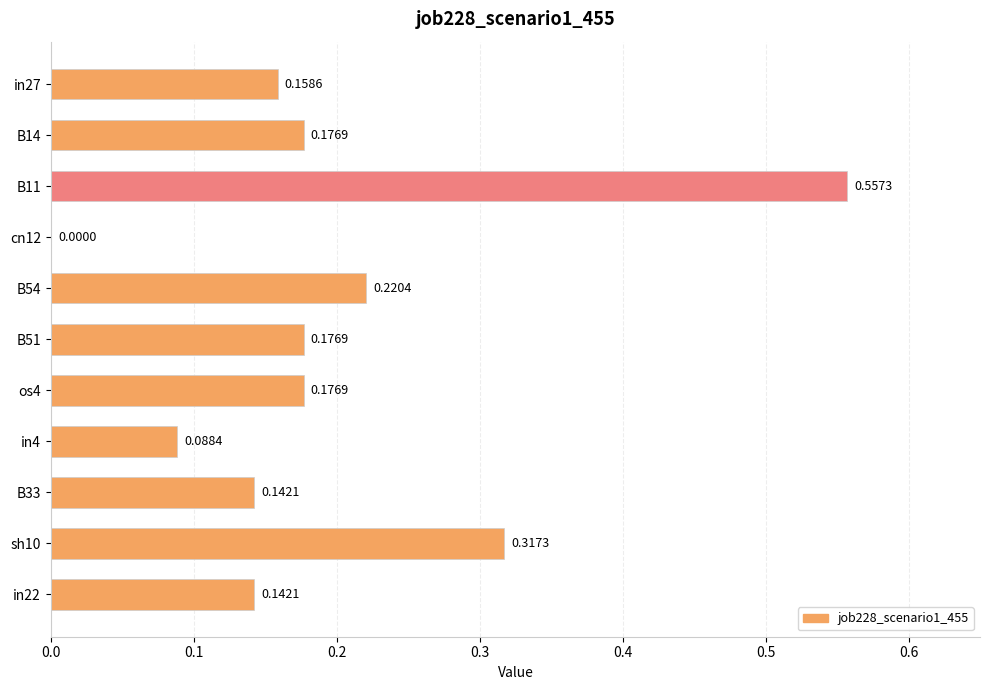

Which has a higher value, sh10 or B33?

sh10